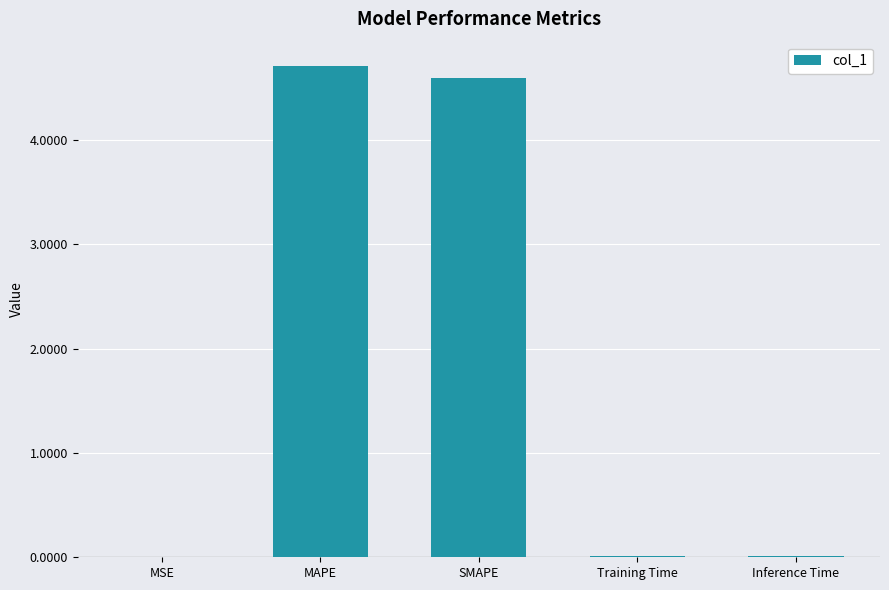

Read the value at SMAPE.

4.6